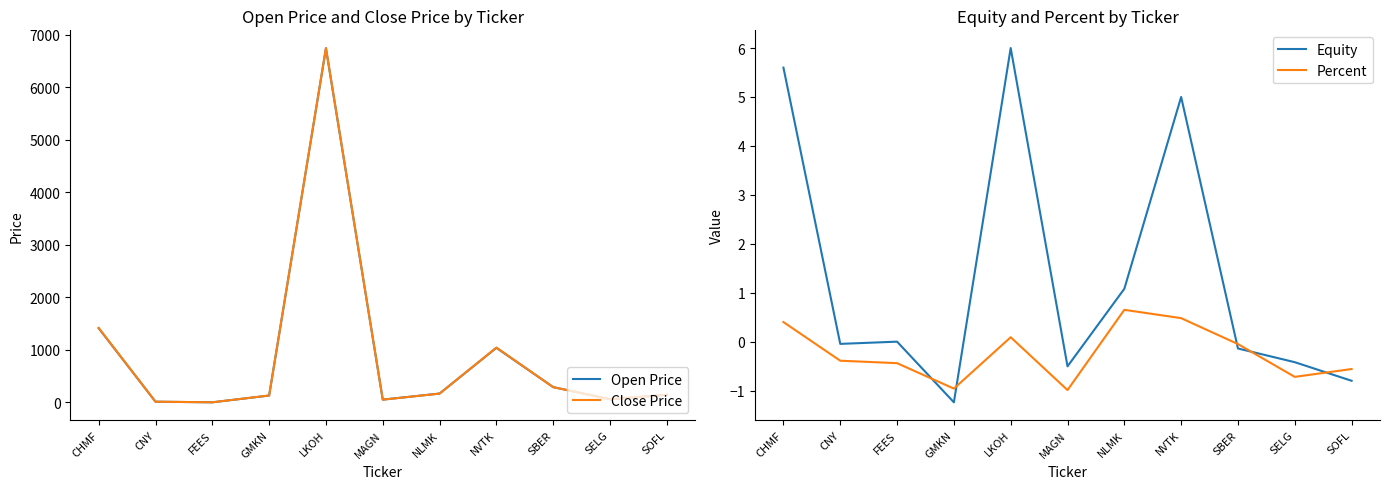

How many positive values does the Percent series have?

4